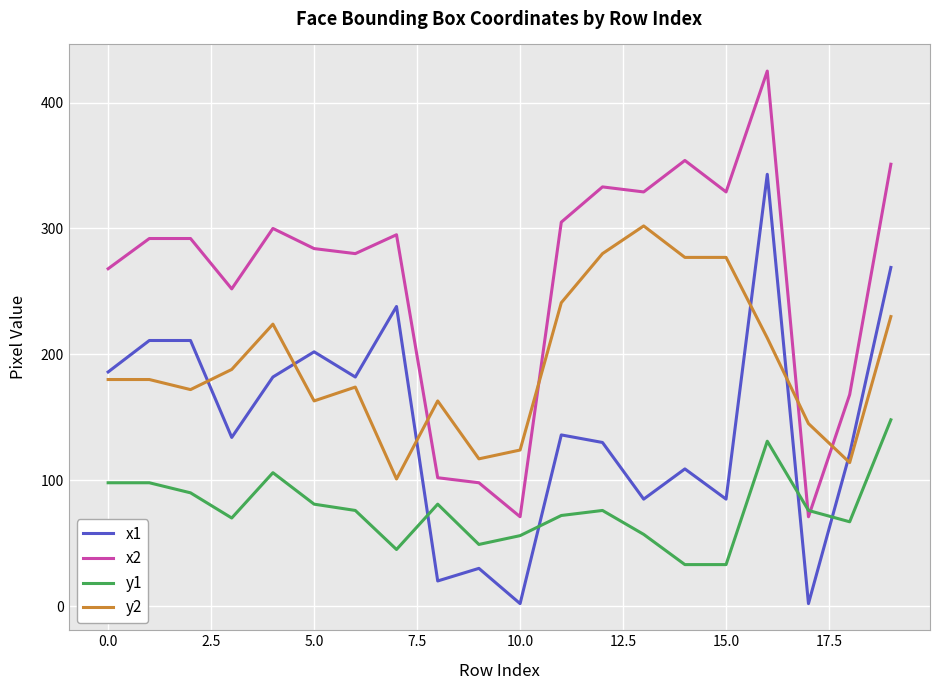

Rank the series by their maximum value, from lowest to highest.

y1, y2, x1, x2